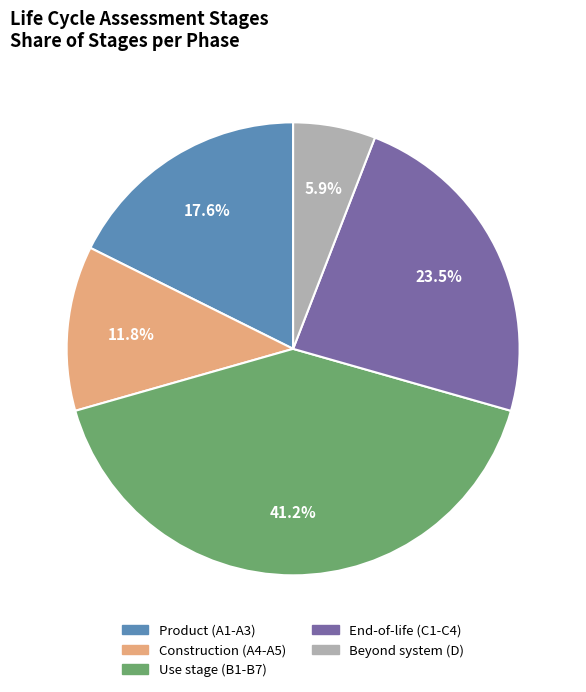

How much of the chart is everything except Construction (A4-A5)?

88.2%